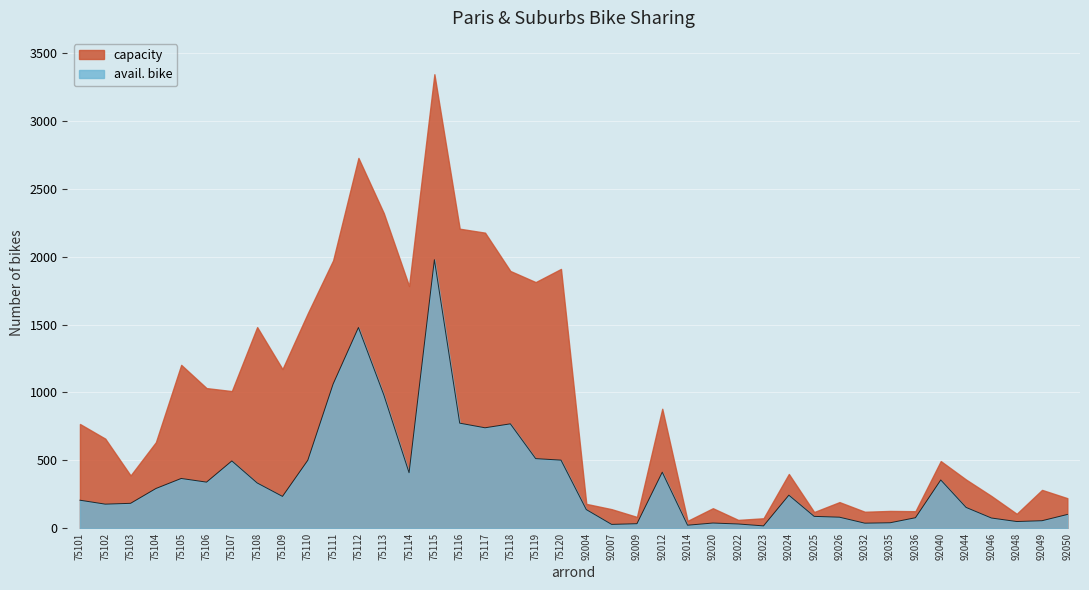

What is the difference between the maximum and second lowest values?

1954